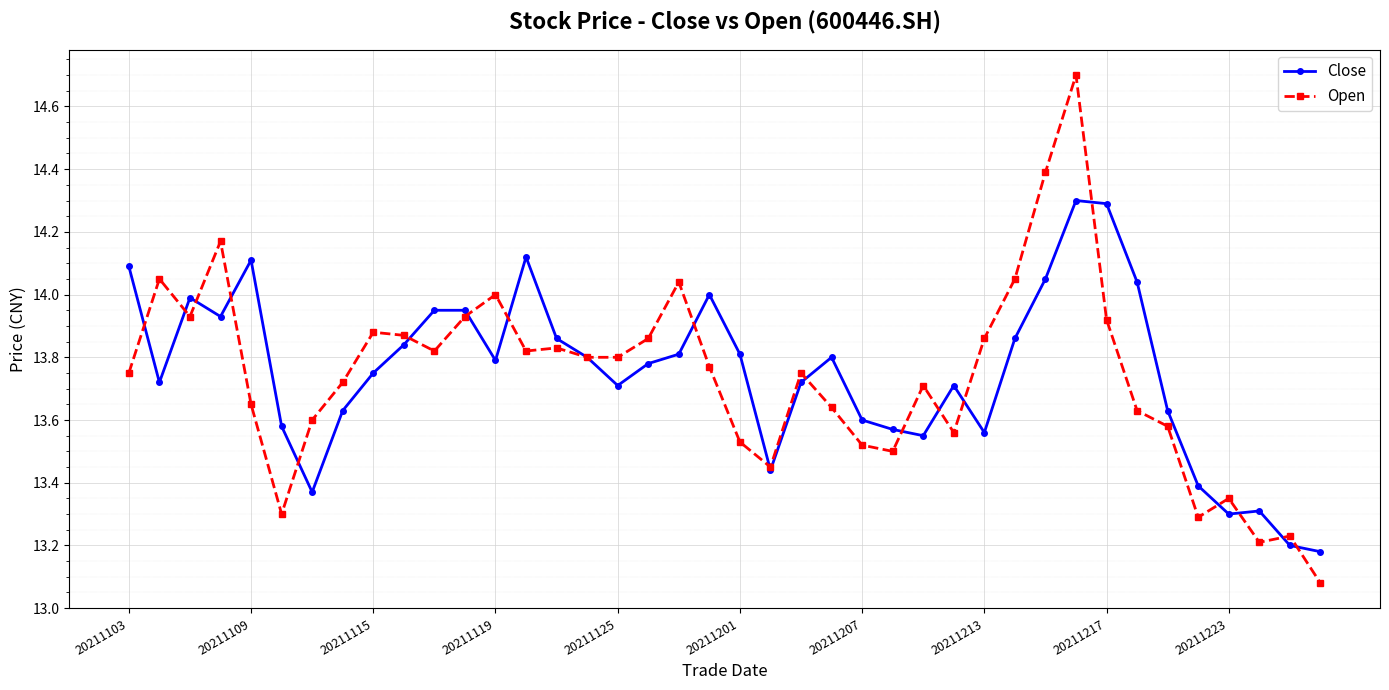

What is the maximum value shown in the chart?

14.7